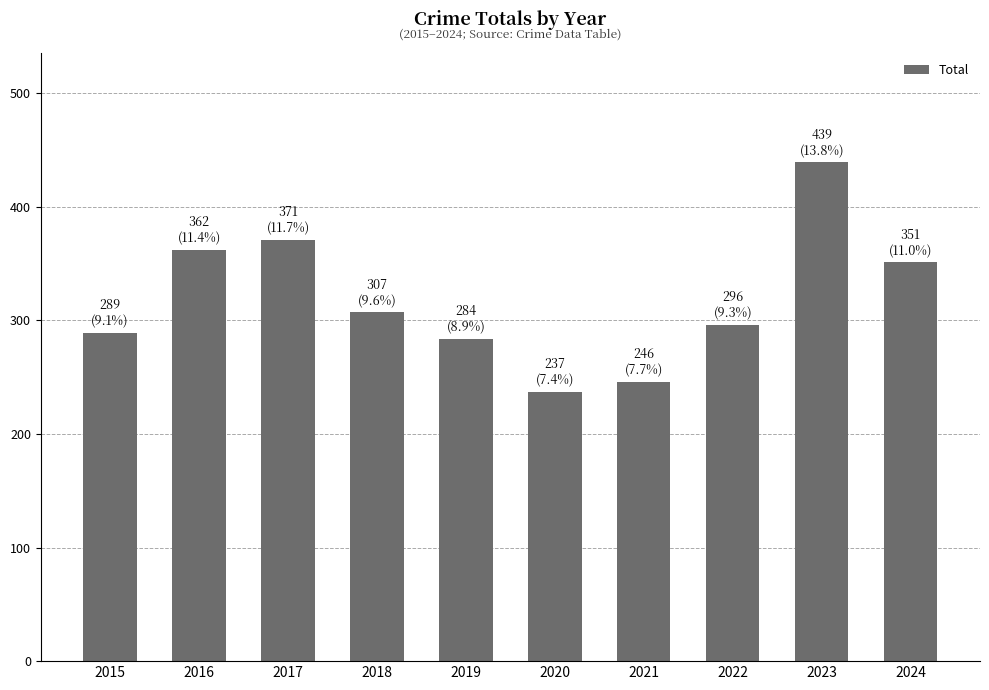

Approximately how many times larger is the value at 2021 compared to 2019?

0.9